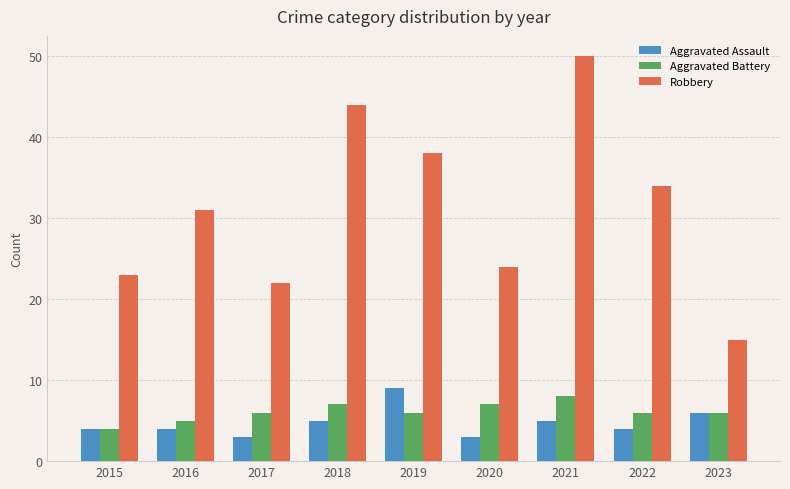

How many data points does each series have?

9